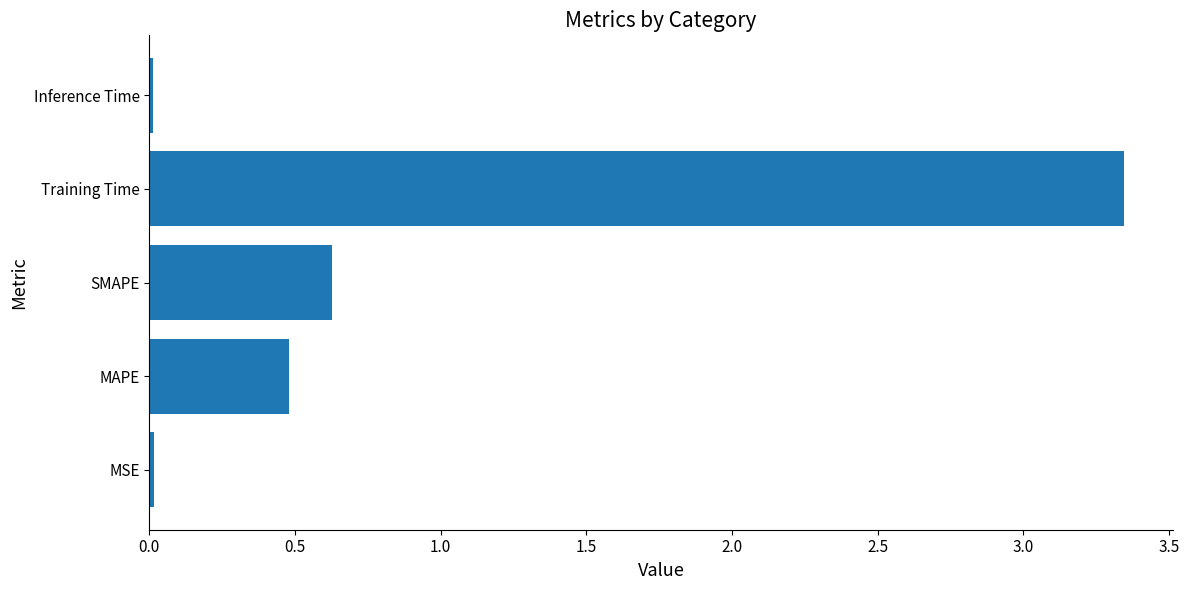

The chart shows a value of 0.5 at MAPE. True or false?

True